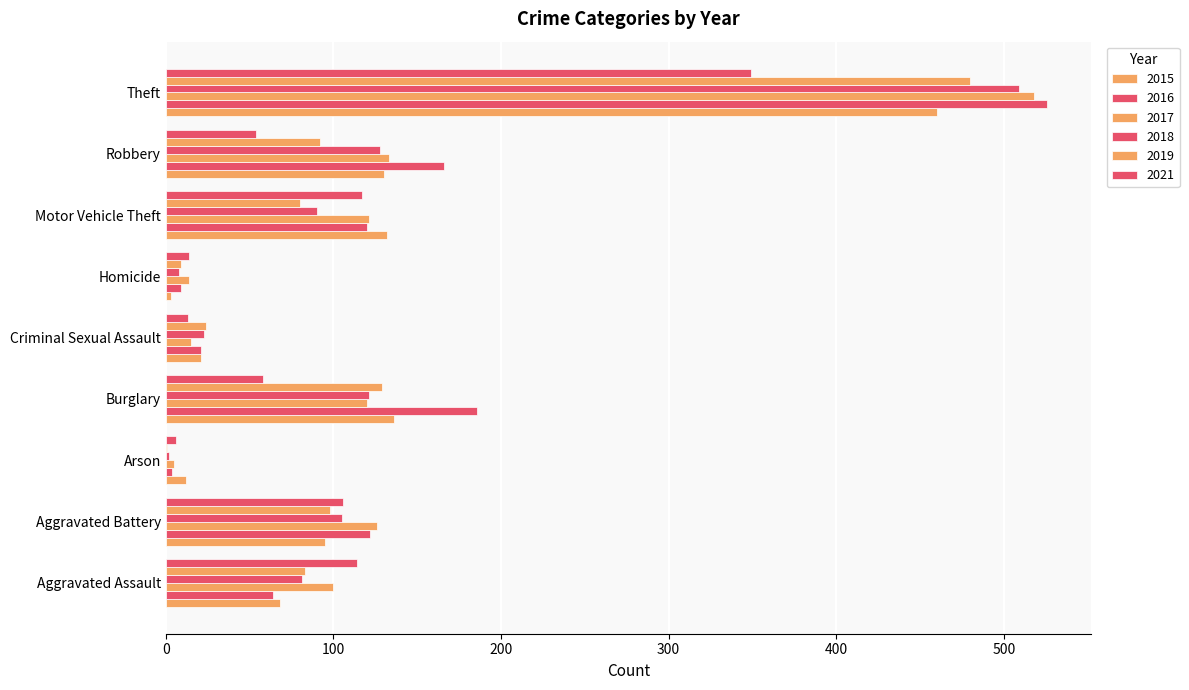

How many distinct data groups are displayed?

6